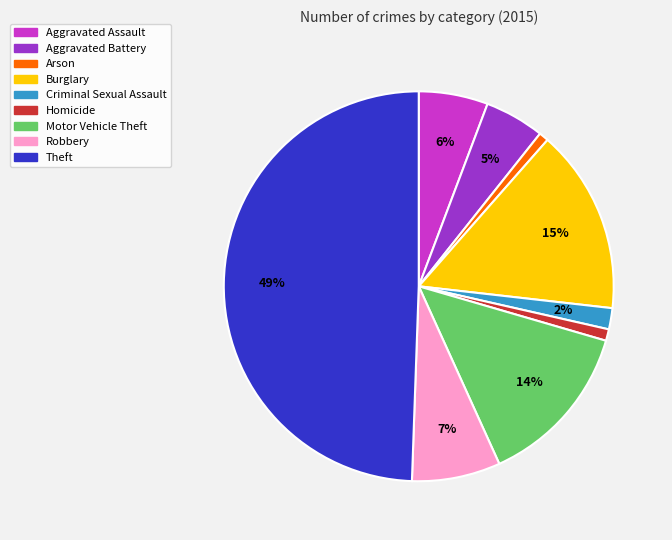

Which has a higher value, Aggravated Battery or Aggravated Assault?

Aggravated Assault